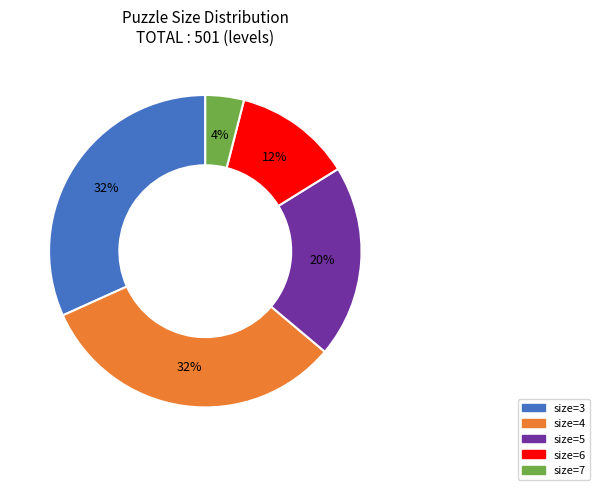

Which category has the smallest portion of the pie?

size=7